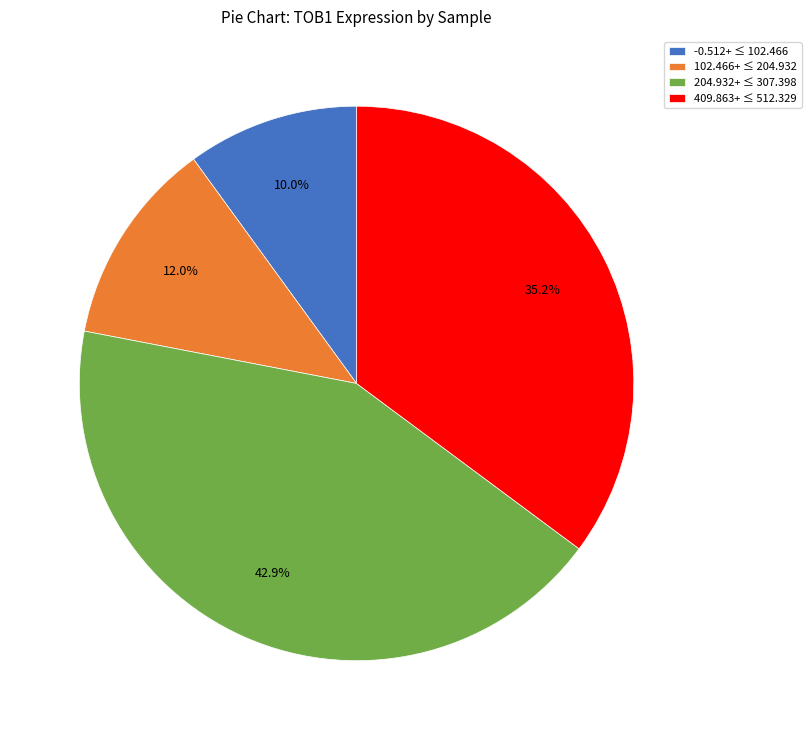

What is the largest slice in the pie chart?

204.932+ ≤ 307.398